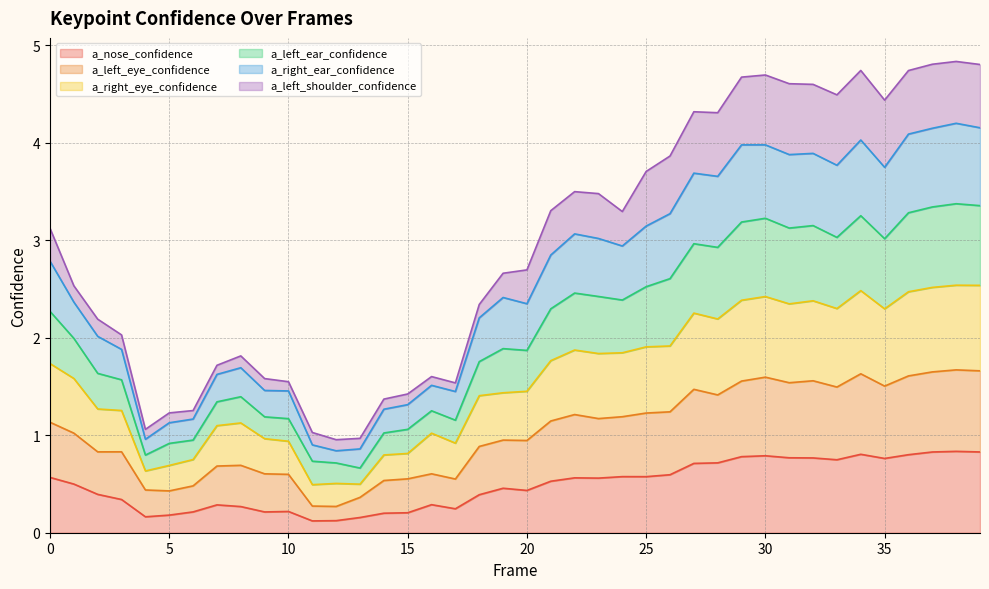

Which label corresponds to the largest value in the chart?

38